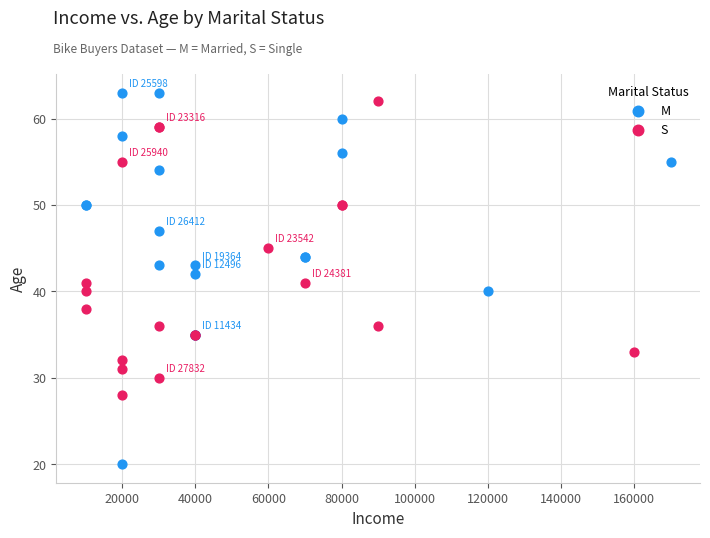

Which series has the widest spread of Y values?

M